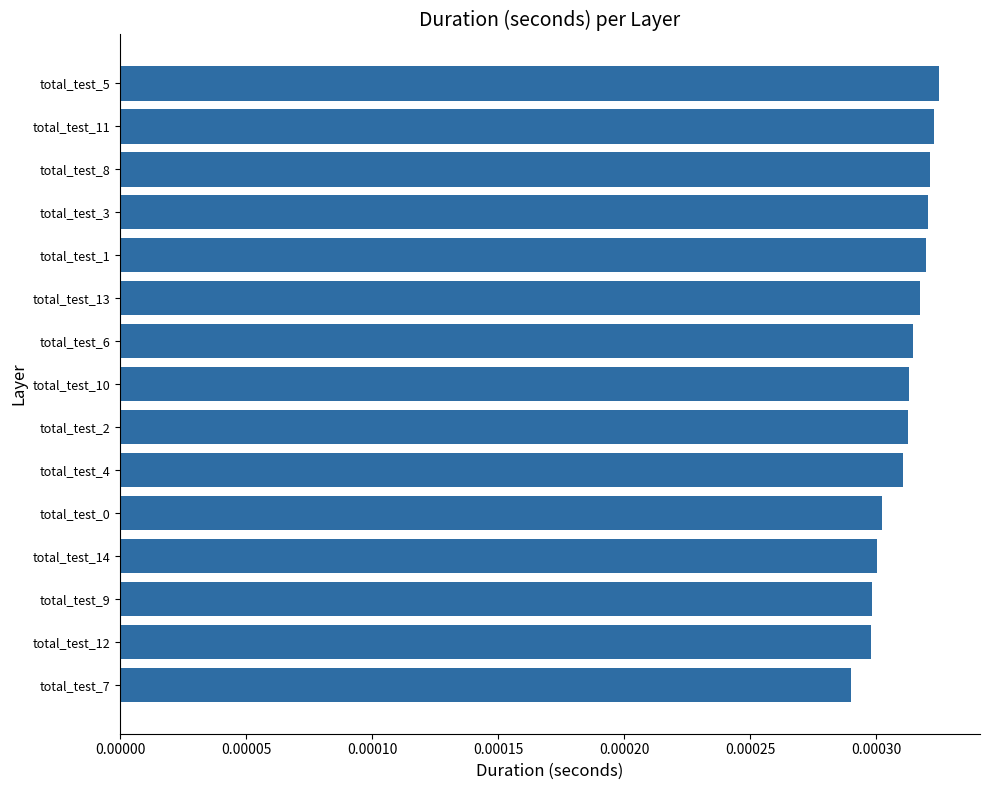

Where is the data nearest to the value 0?

total_test_7